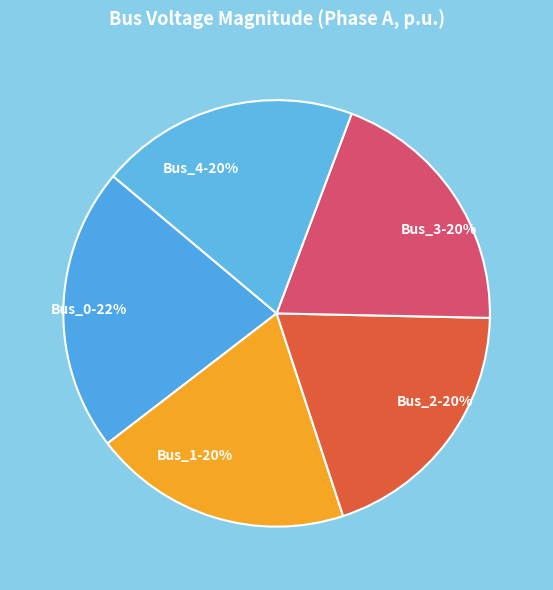

Combined, do Bus_4 and Bus_3 account for over 50%?

No